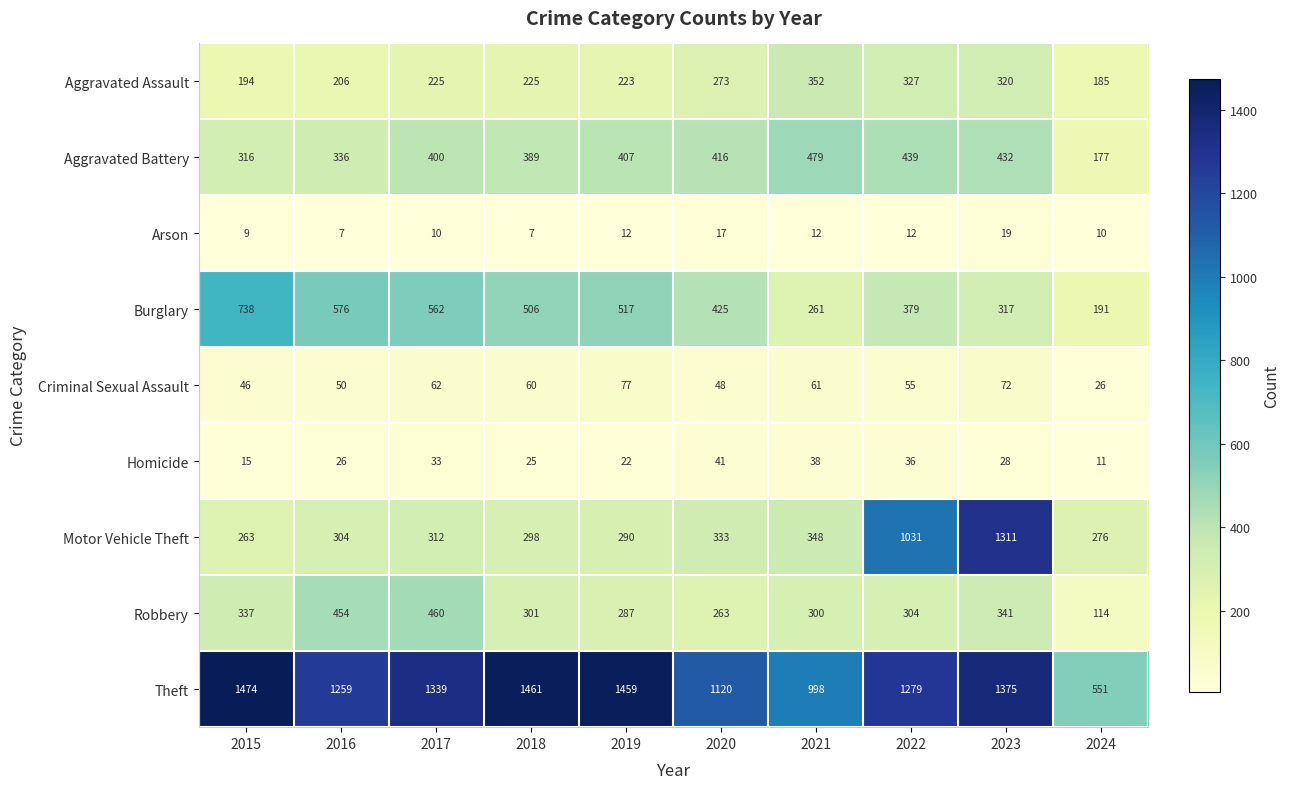

The value of Arson at 2020 is 10. True or false?

False